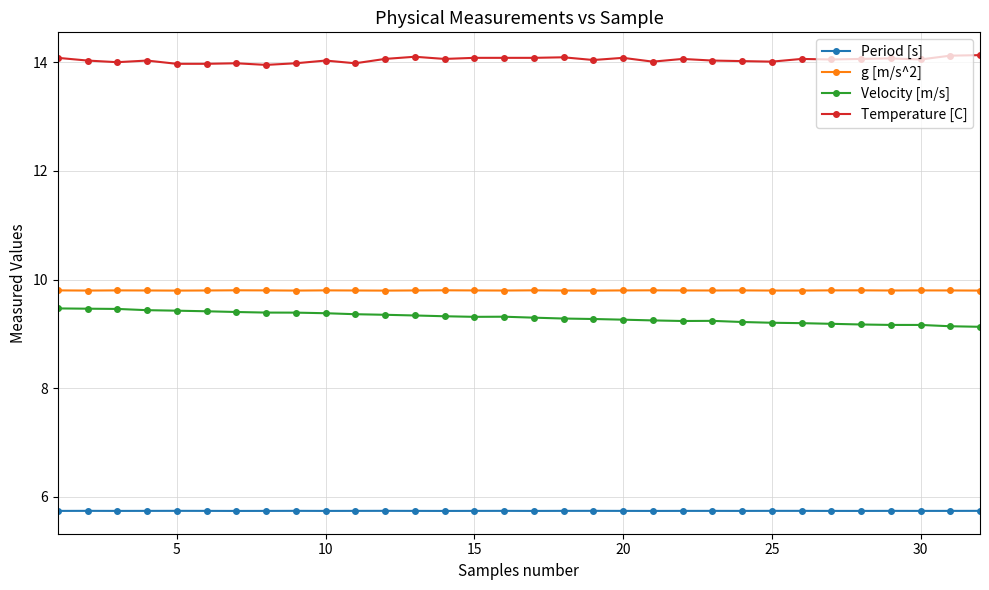

True or false: g [m/s^2] has more than 2 interior local peaks.

True